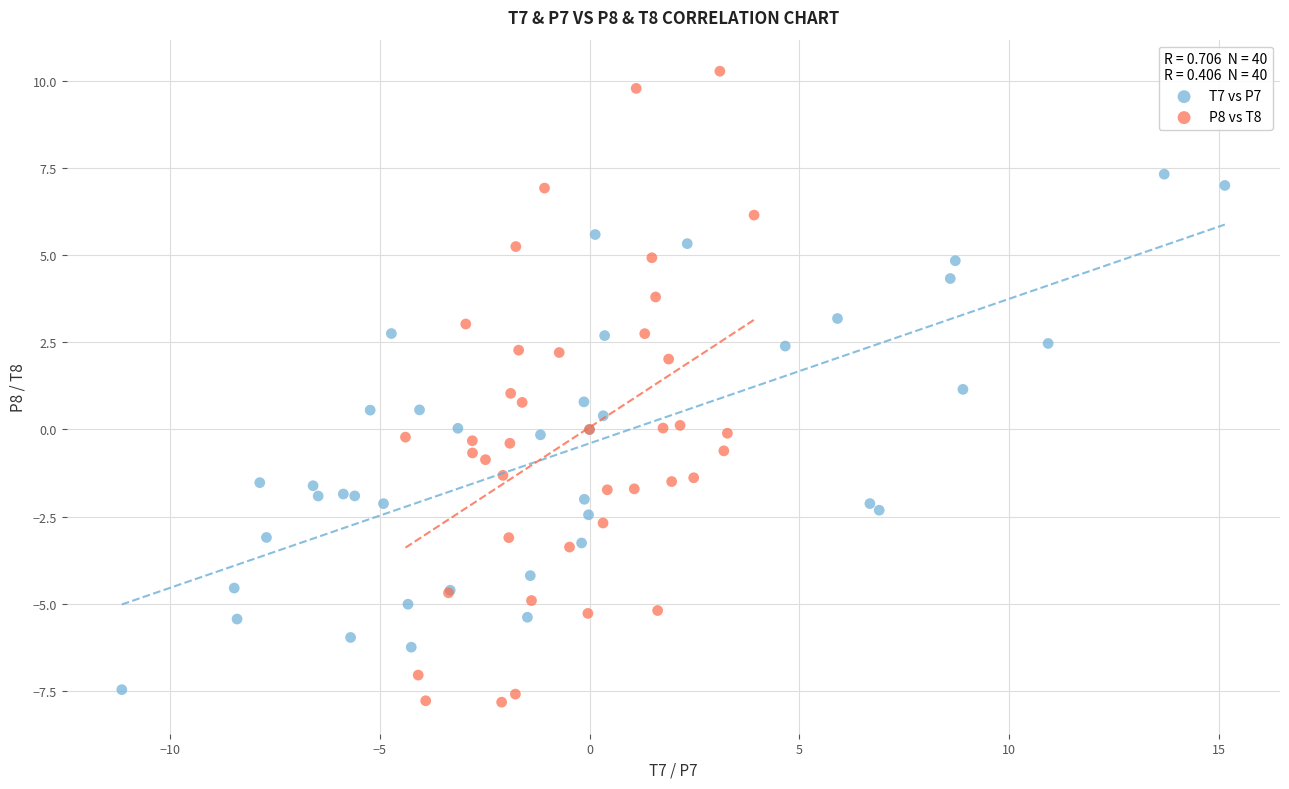

What are all the series names shown in the legend?

T7 vs P7, P8 vs T8